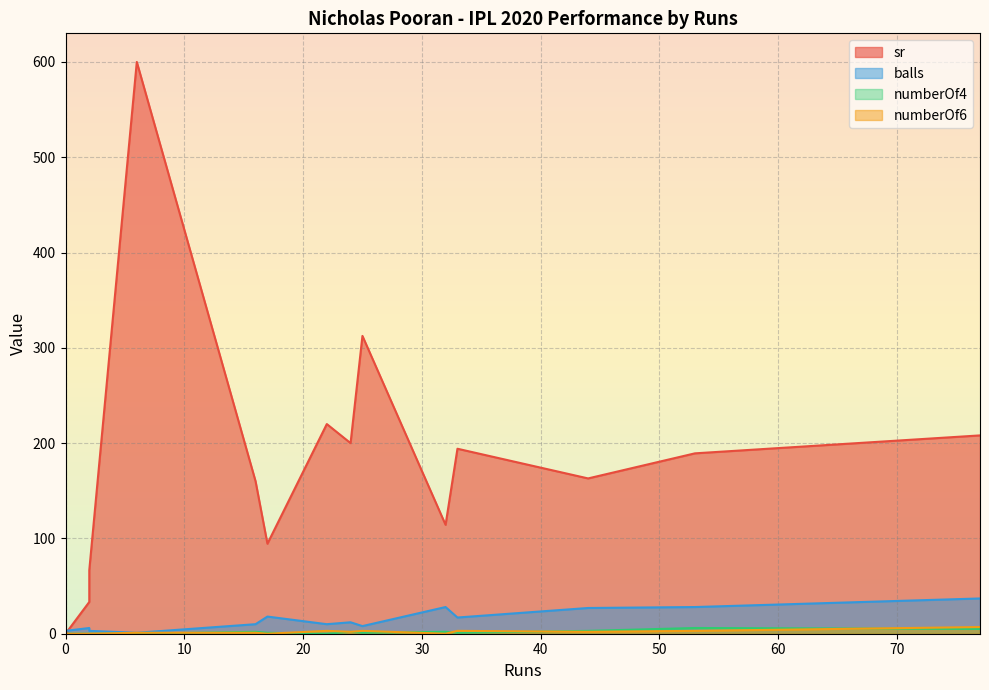

How many lines are shown in the chart?

4